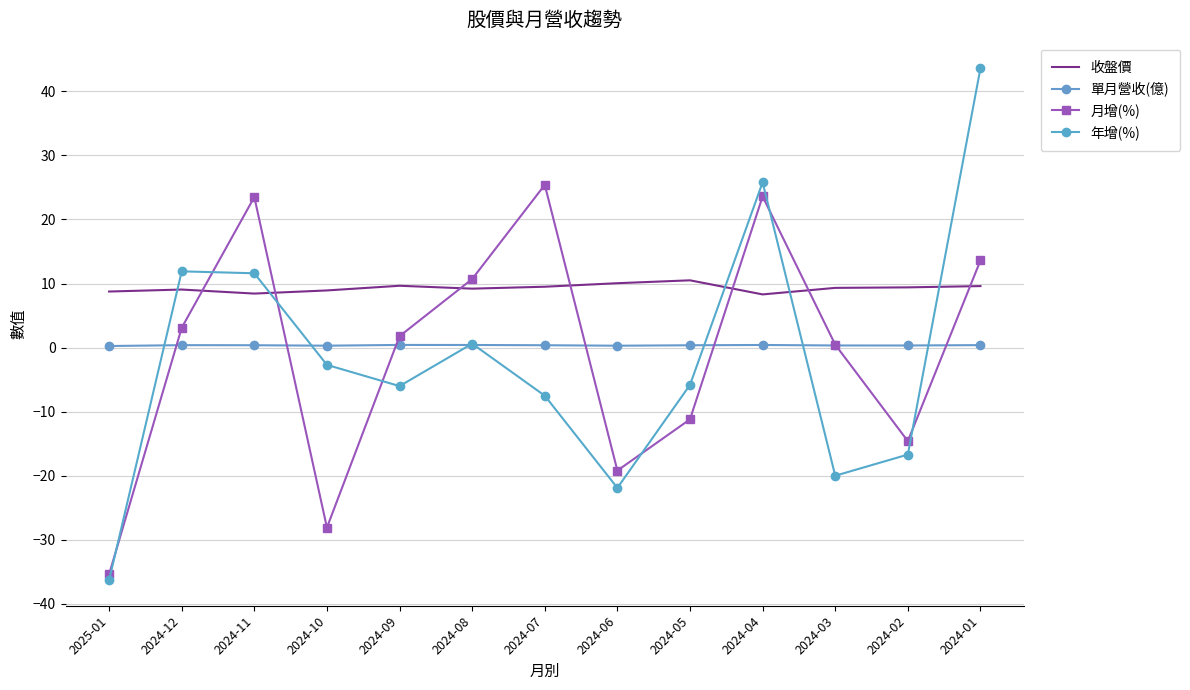

Does the chart have visible grid lines?

Yes